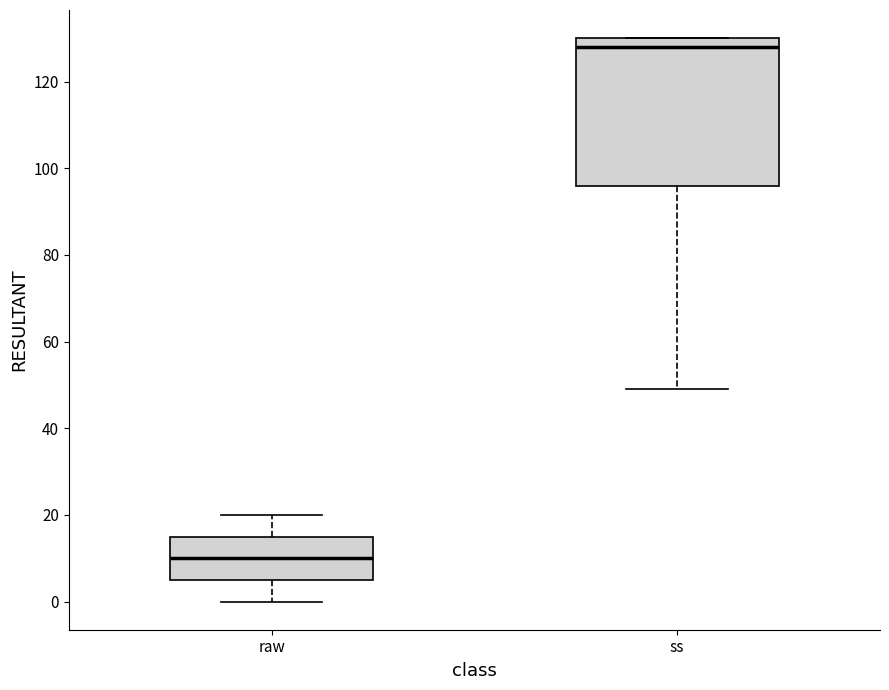

Comparing the boxes themselves (not the whiskers), which one is the tallest?

ss